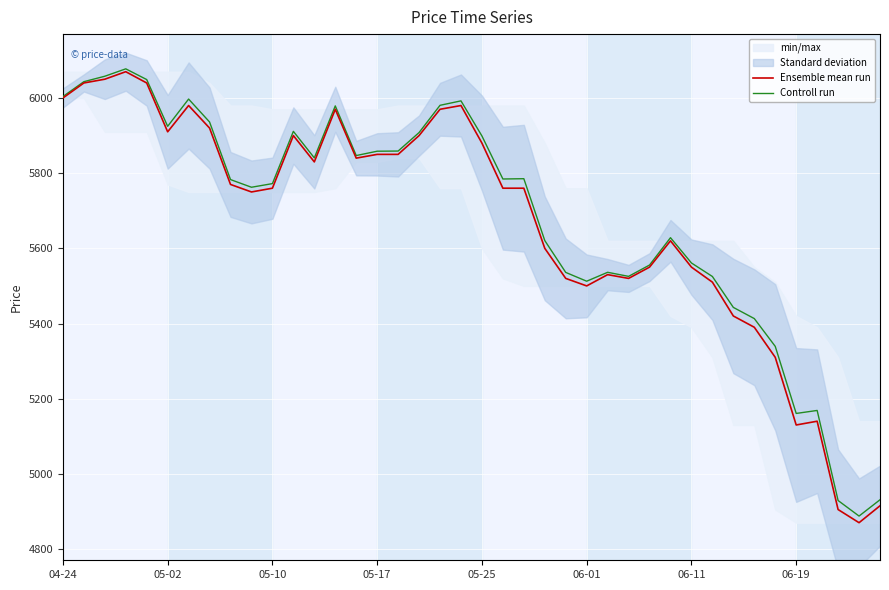

Which category has the lowest value across all series?

38